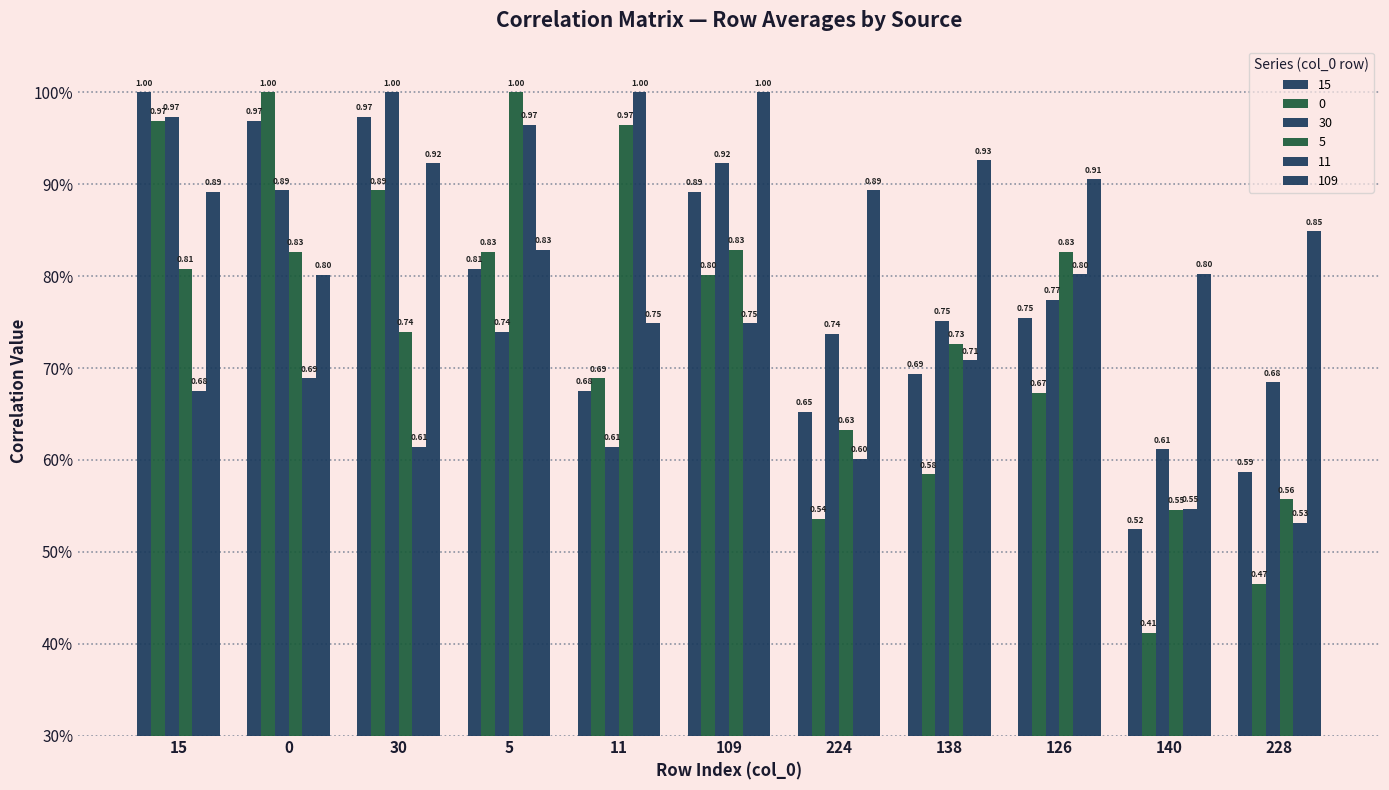

Does the chart contain any negative values?

No